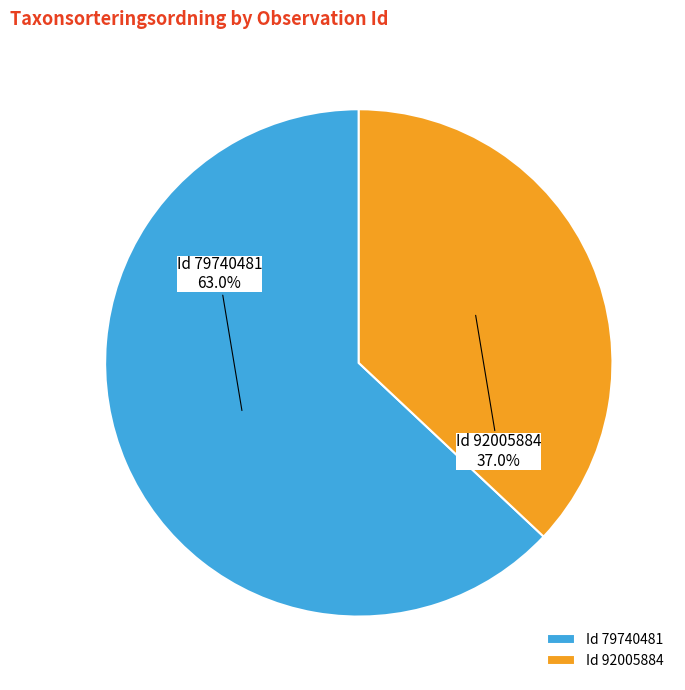

Combined, do Id 92005884 and Id 79740481 account for over 50%?

Yes